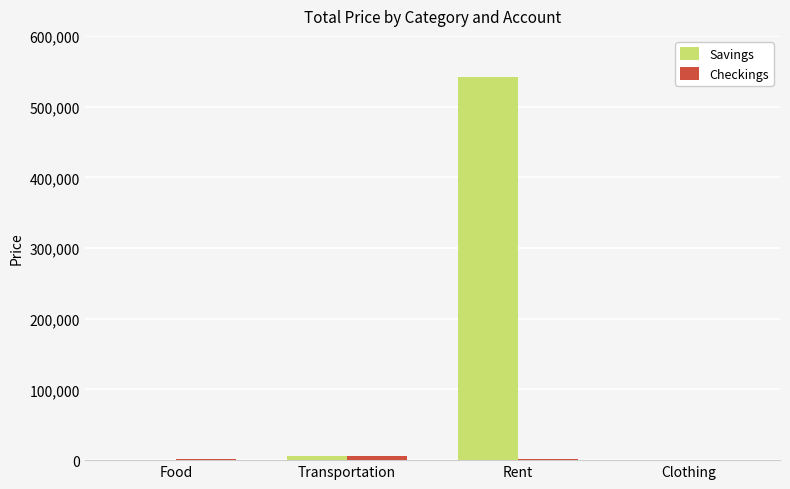

Read the Savings value at Transportation.

5898